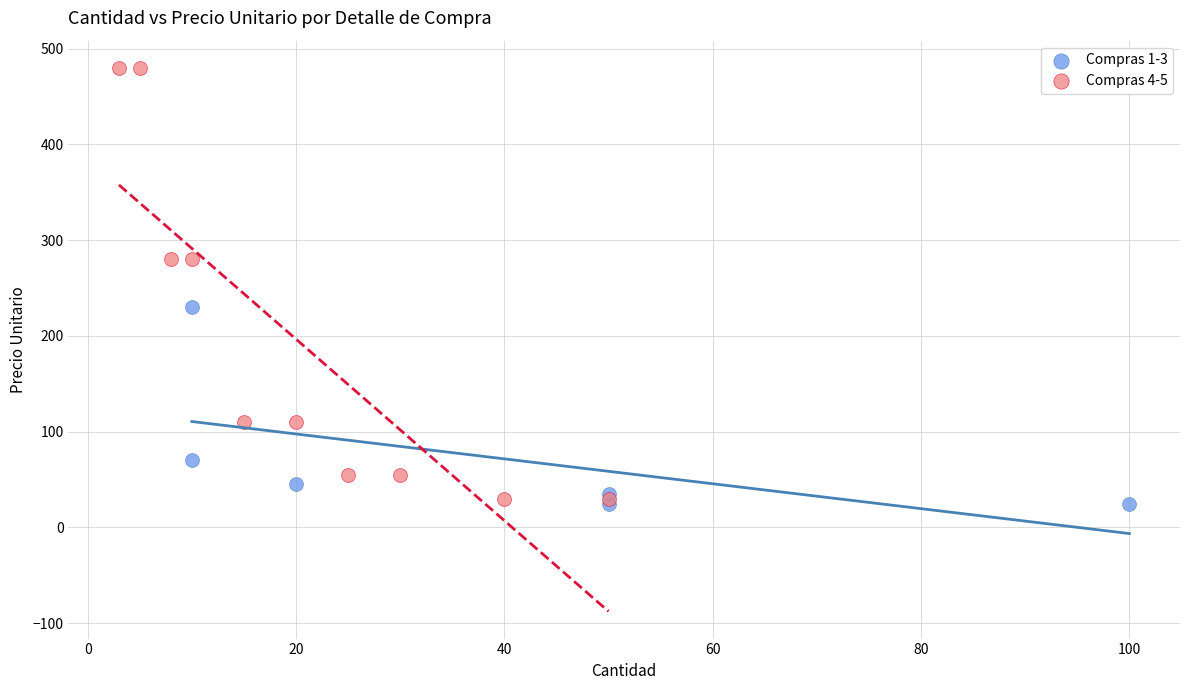

Which series reaches the minimum Y coordinate?

Compras 1-3